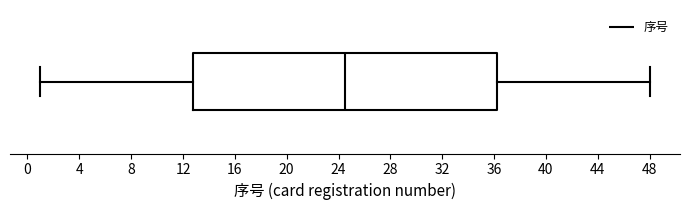

Where is the left edge of the box on the x-axis? The values are not printed on the chart, so give them approximately, as read against the axis.

13.0